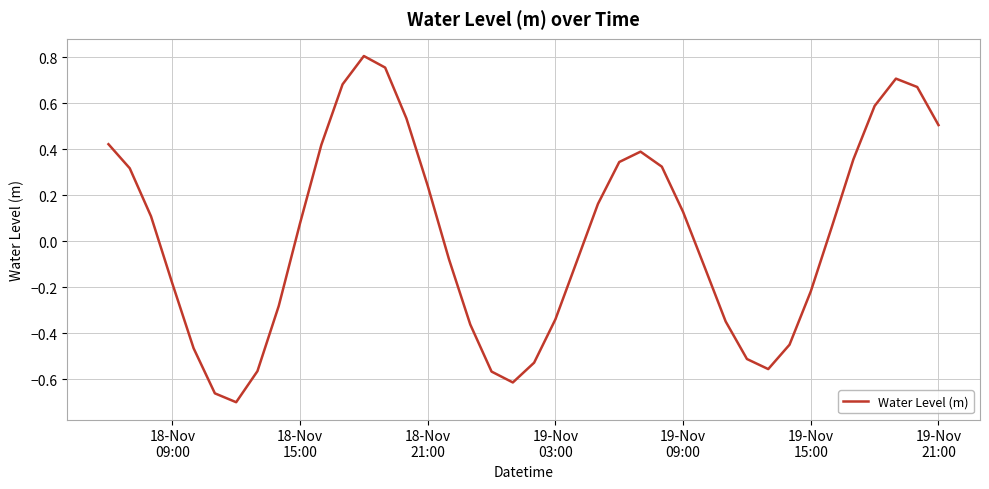

What is the difference between the maximum and minimum values?

1.5